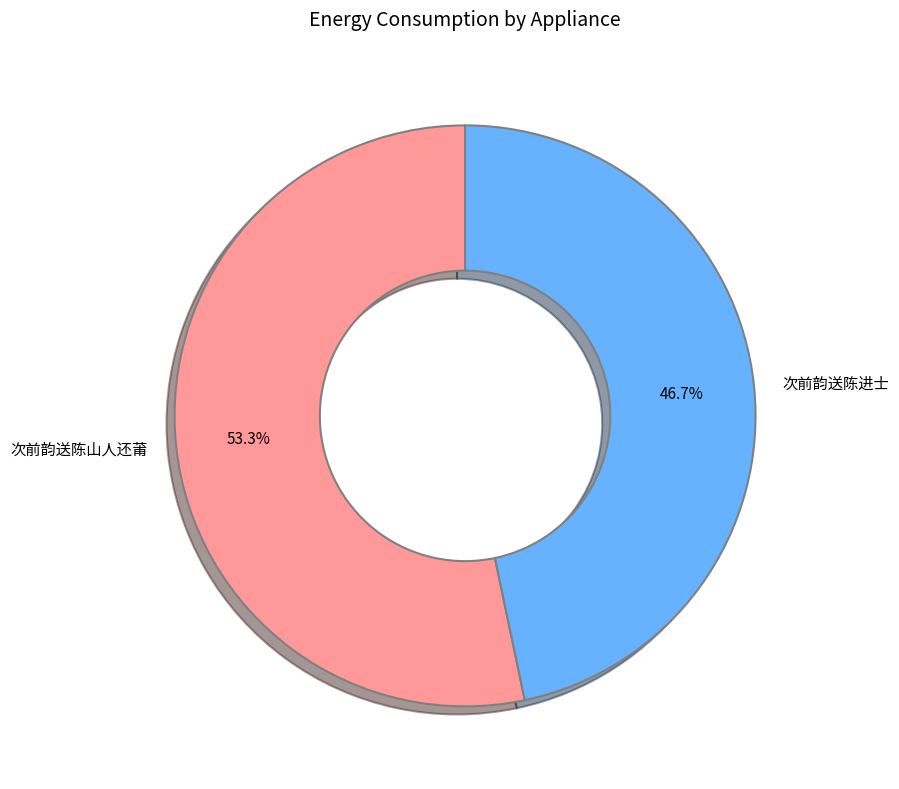

To the nearest percent, what is the difference between the 次前韵送陈山人还莆 and 次前韵送陈进士 slice percentages?

7%